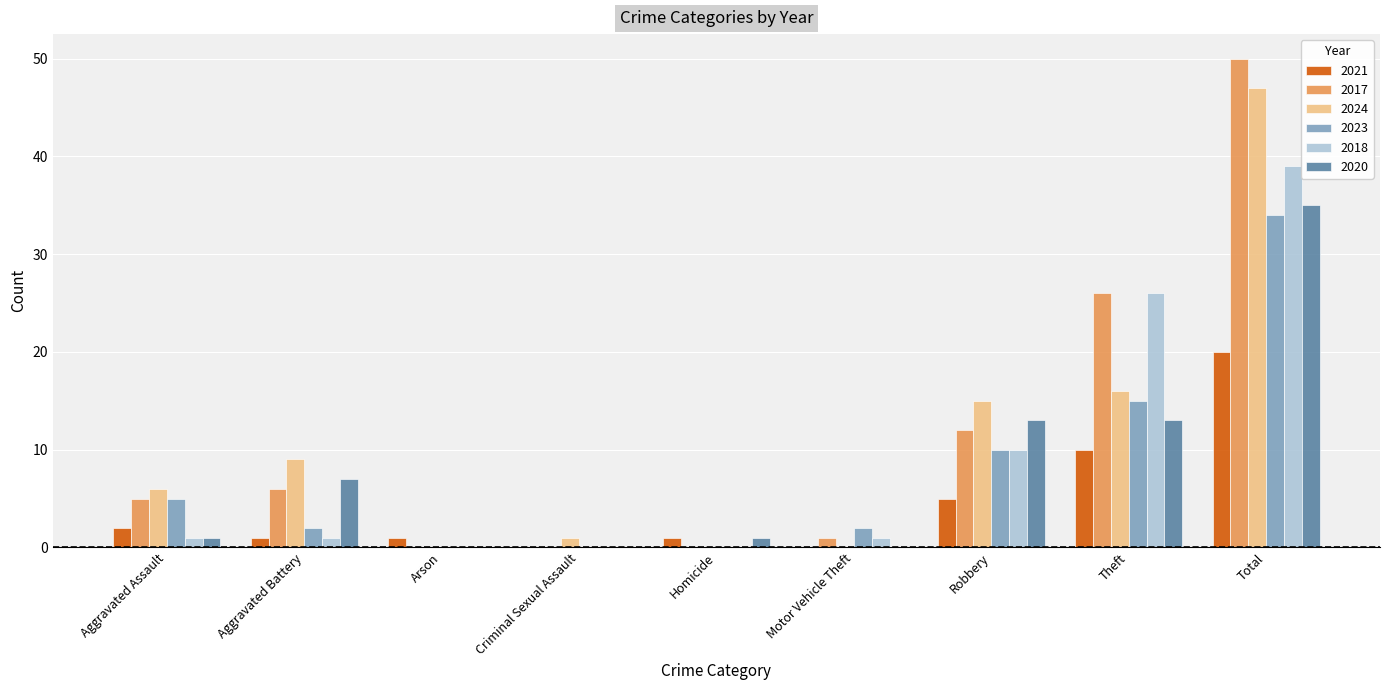

How many data points does each series have?

9